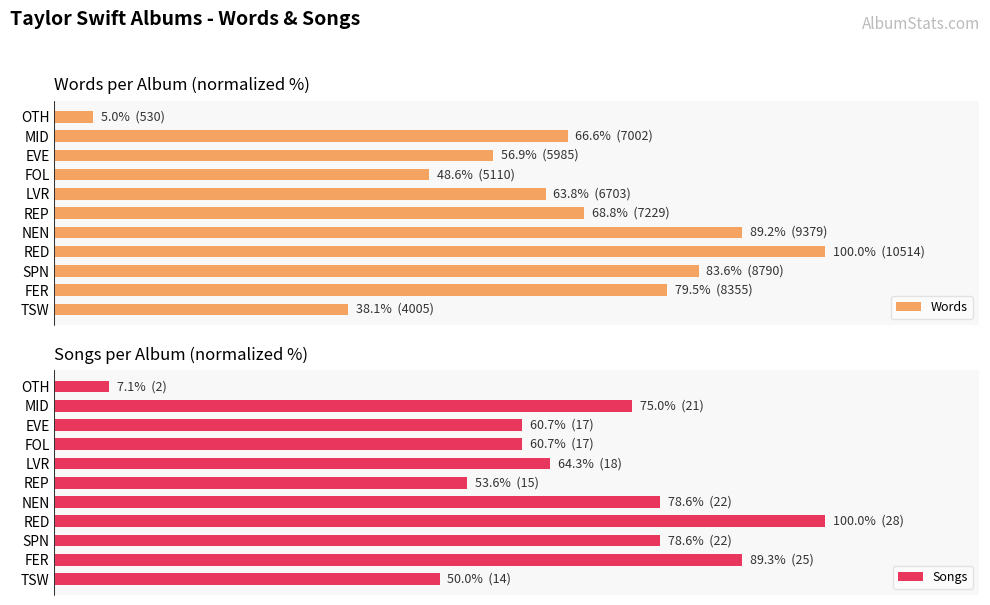

What is the spread (max minus min) of values at FER?

9.8